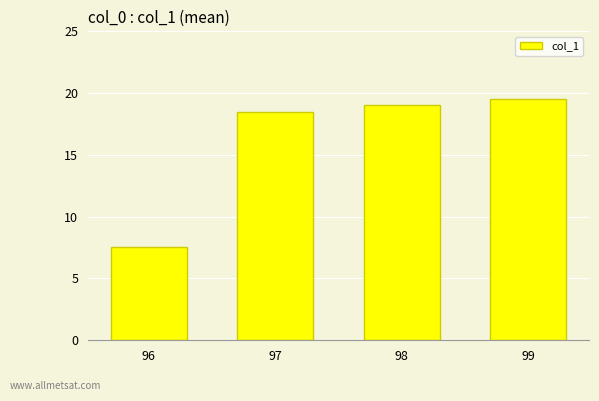

Between 96 and 99, which is larger?

99